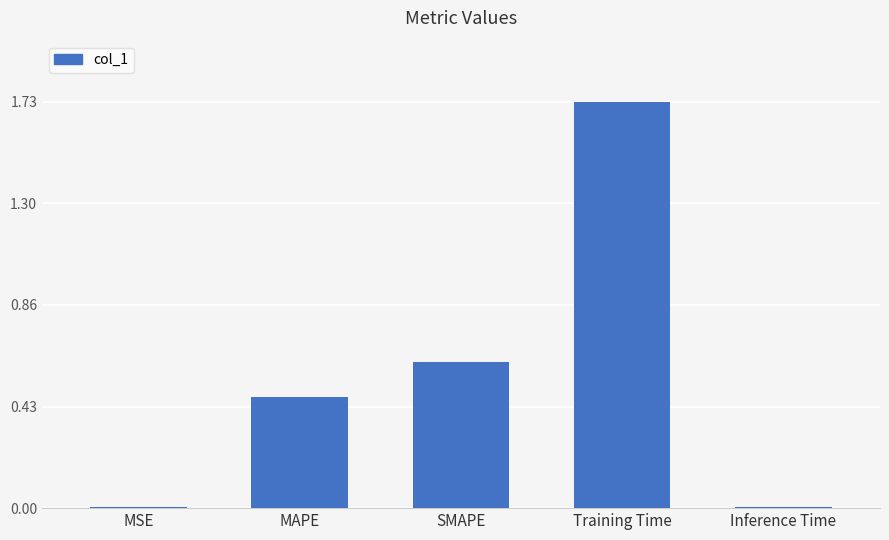

The chart shows a value of 0.0 at Inference Time. True or false?

True